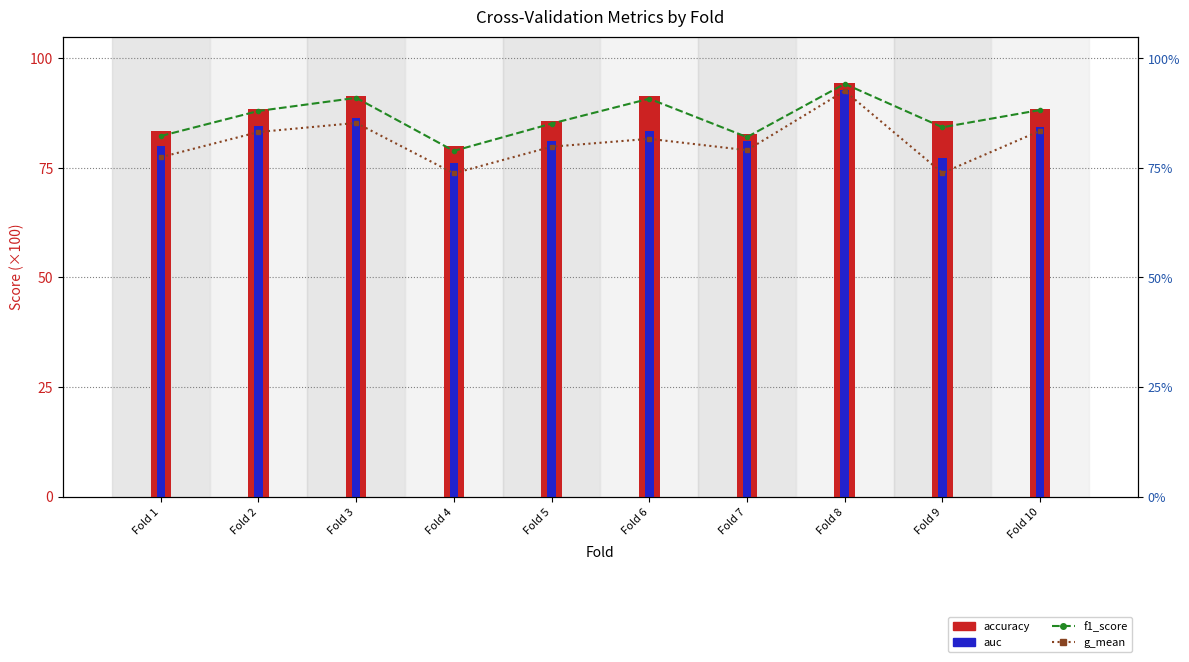

Does the chart contain stacked bars?

No